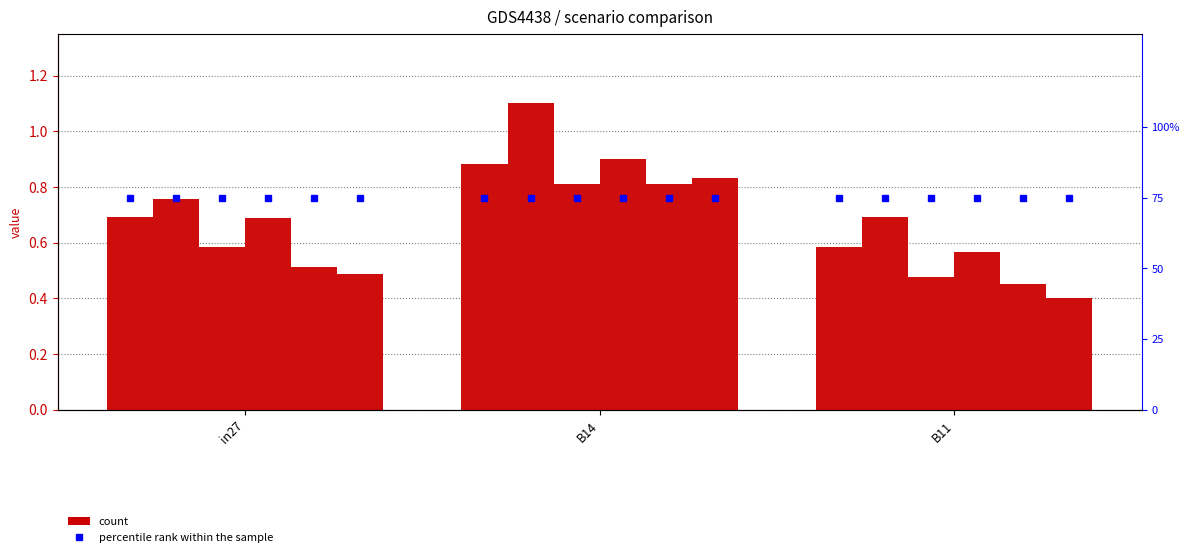

Reading left to right, list all the values displayed in this chart.

job580_scenario0_1190: 0.7	0.9	0.6
job585_scenario1_1201: 0.8	1.1	0.7
job586_scenario0_1204: 0.6	0.8	0.5
job587_scenario1_1207: 0.7	0.9	0.6
job589_scenario1_1216: 0.5	0.8	0.5
job590_scenario2_1218: 0.5	0.8	0.4